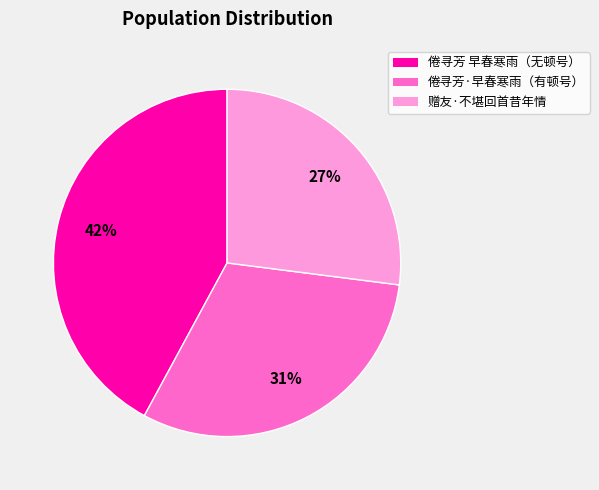

The 赠友·不堪回首昔年情 slice represents 27% of the pie. True or false?

True